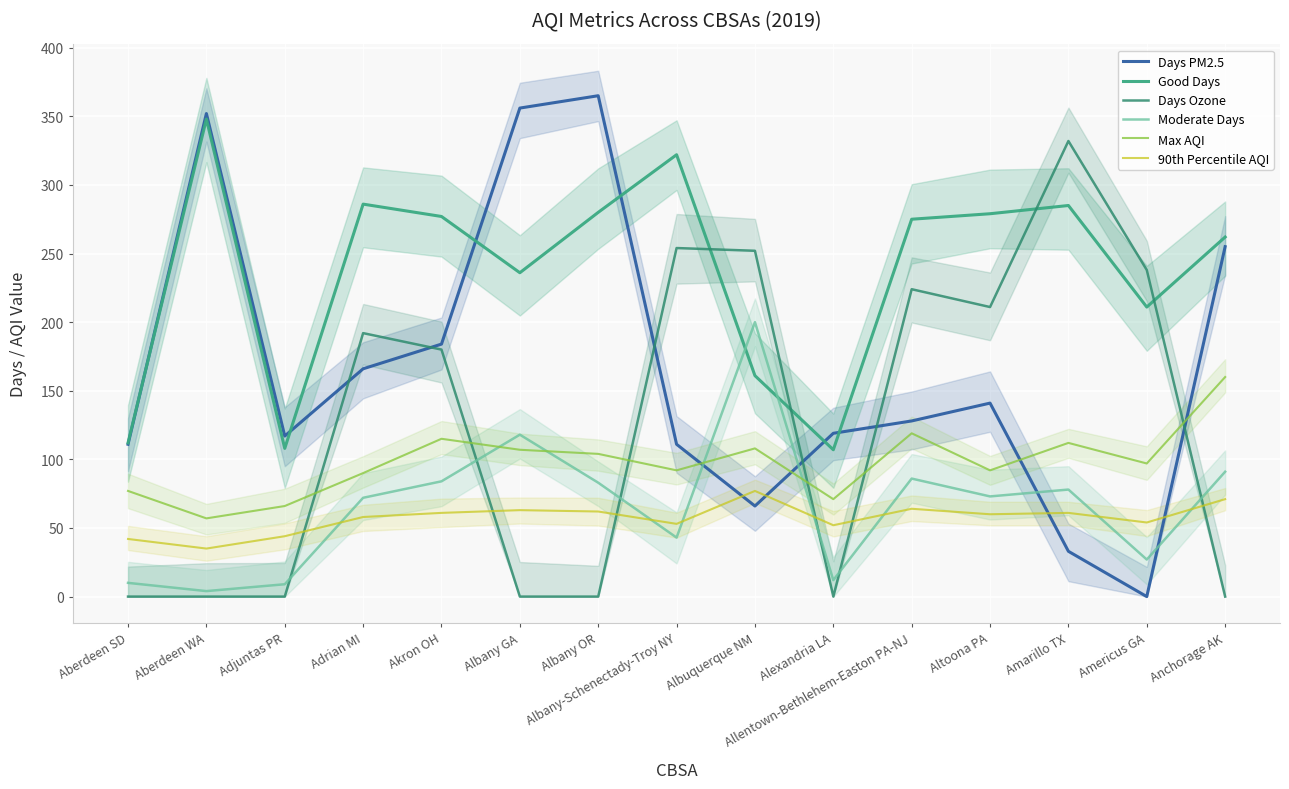

Which series has the largest range (max minus min)?

Days PM2.5